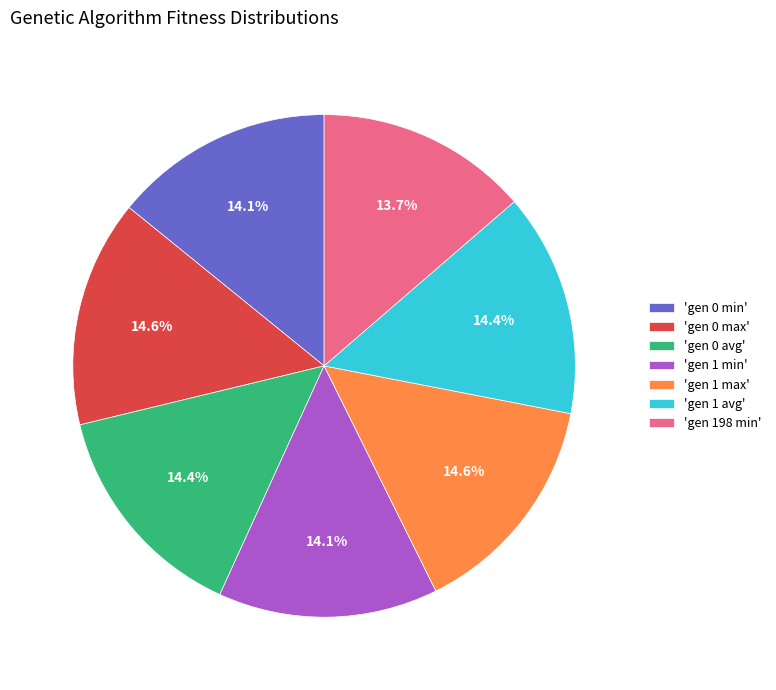

Combined, what portion of the pie is 'gen 1 avg' and 'gen 0 min'?

28.5%